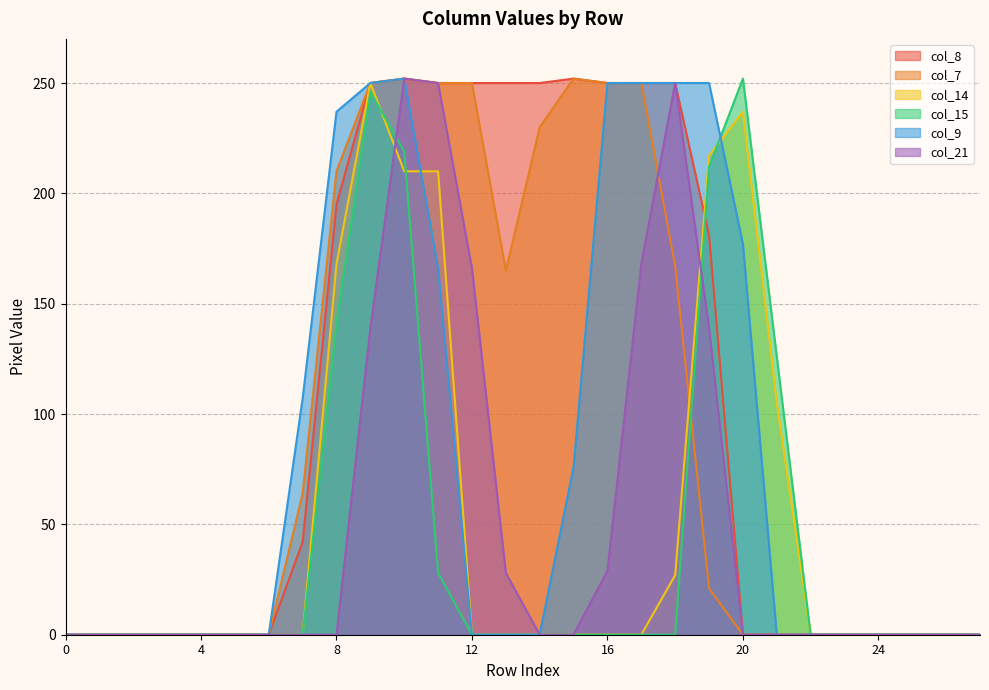

Which series has the largest total across all categories?

col_8